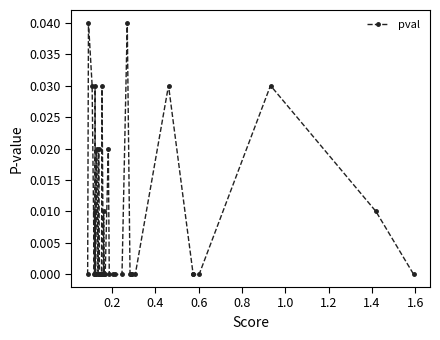

What is the sum of all values?

0.3